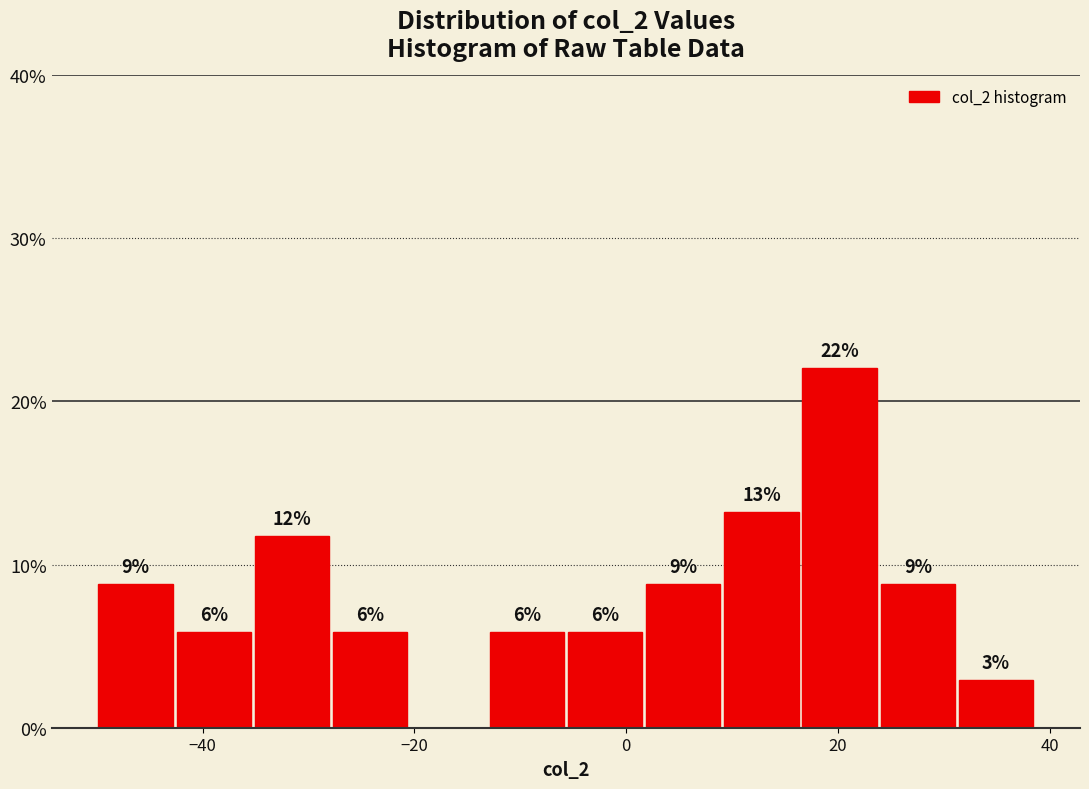

Around what value on the x-axis is the tallest bar? Give the approximate position of its centre, as read against the axis.

20